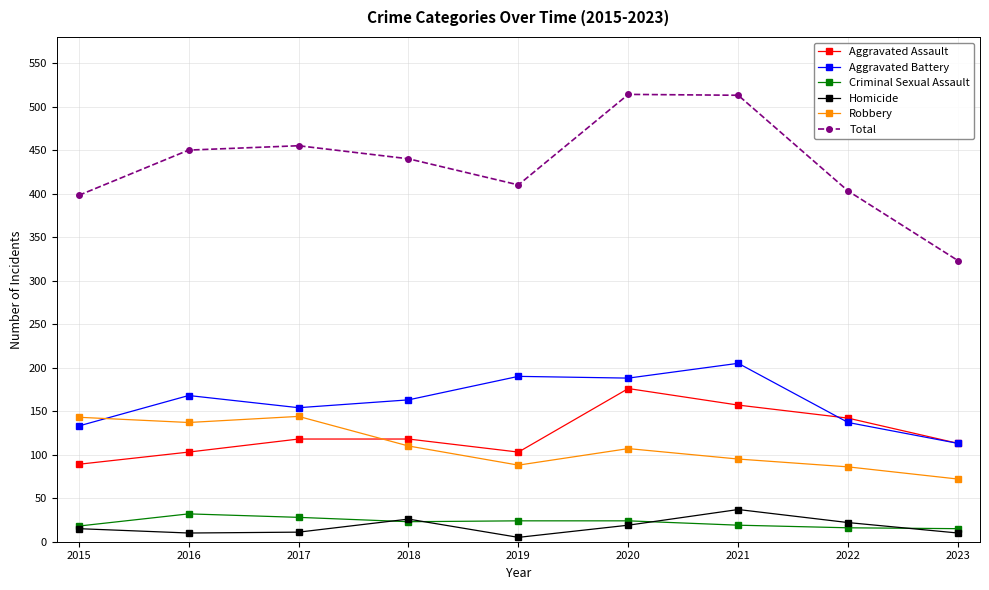

What are all the series names shown in the legend?

Aggravated Assault, Aggravated Battery, Criminal Sexual Assault, Homicide, Robbery, Total